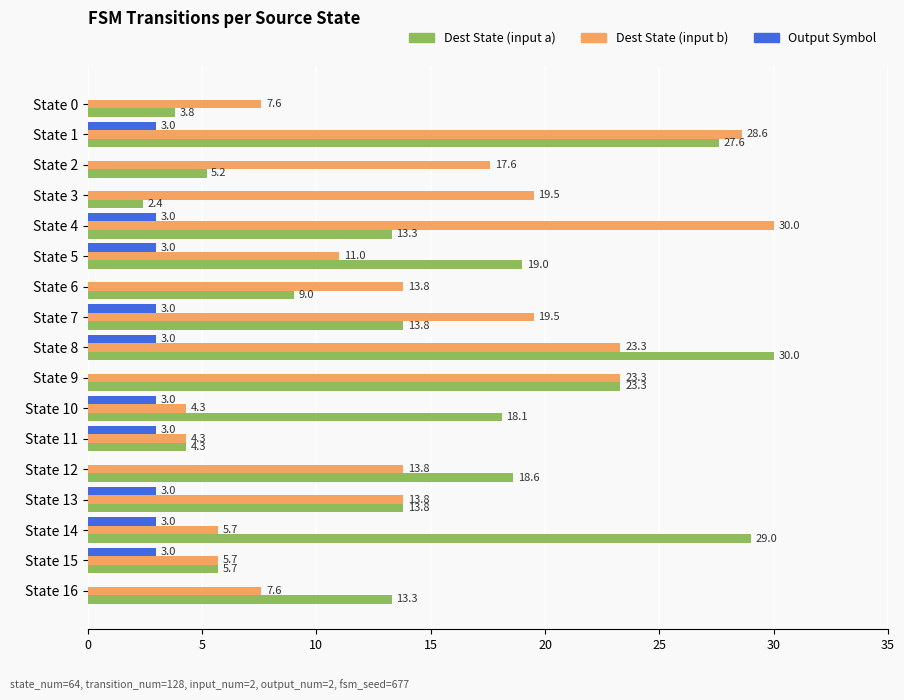

Is it true that Dest State (input b) equals 16.6 at State 1?

False